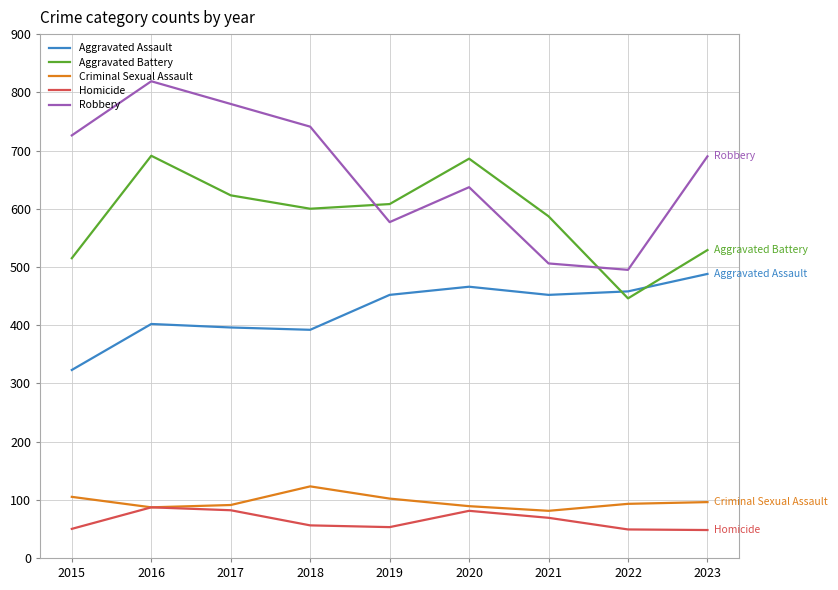

Is the value of Aggravated Assault at 2023 greater than the value of Aggravated Battery at 2019?

No